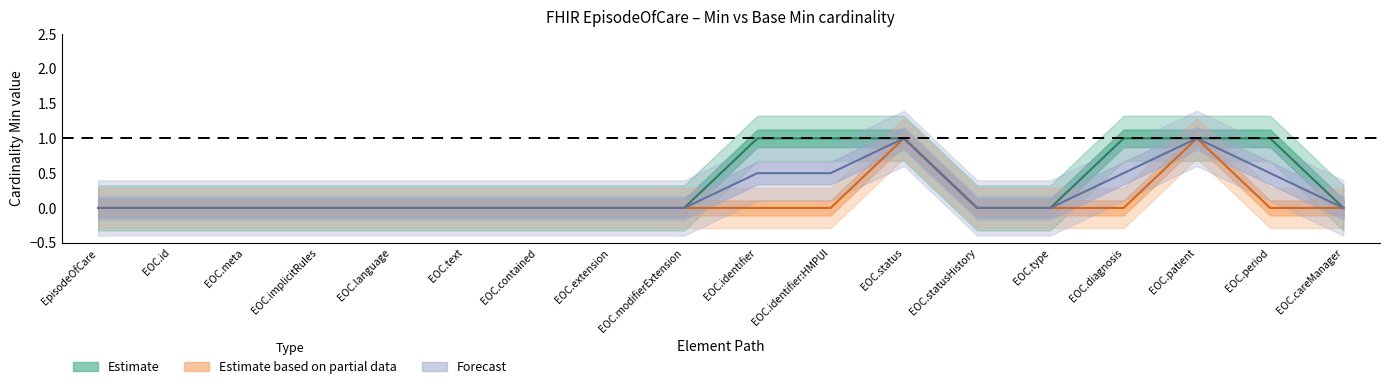

Does the chart have visible grid lines?

No